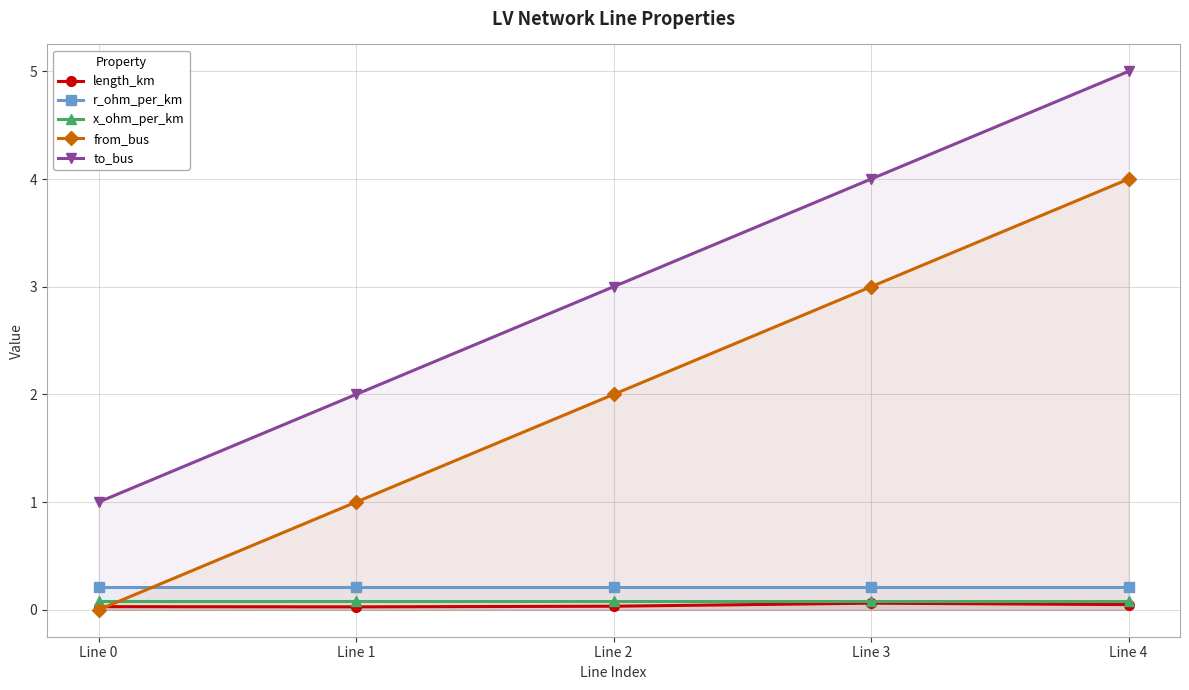

At which category is the sum across all series the highest?

Line 4